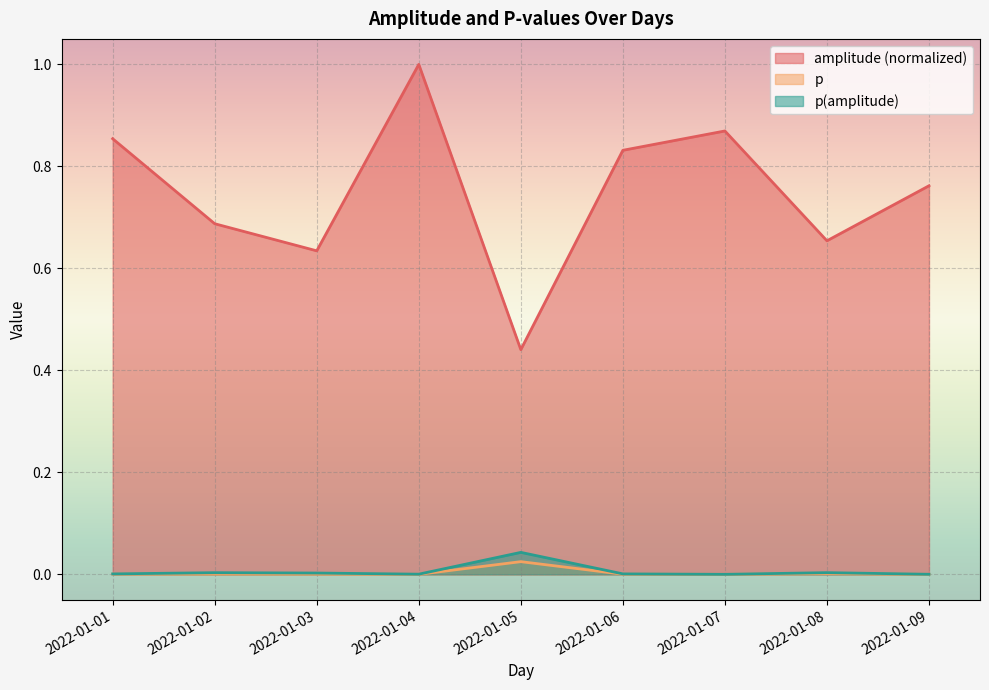

At which label does amplitude reach its minimum?

2022-01-05